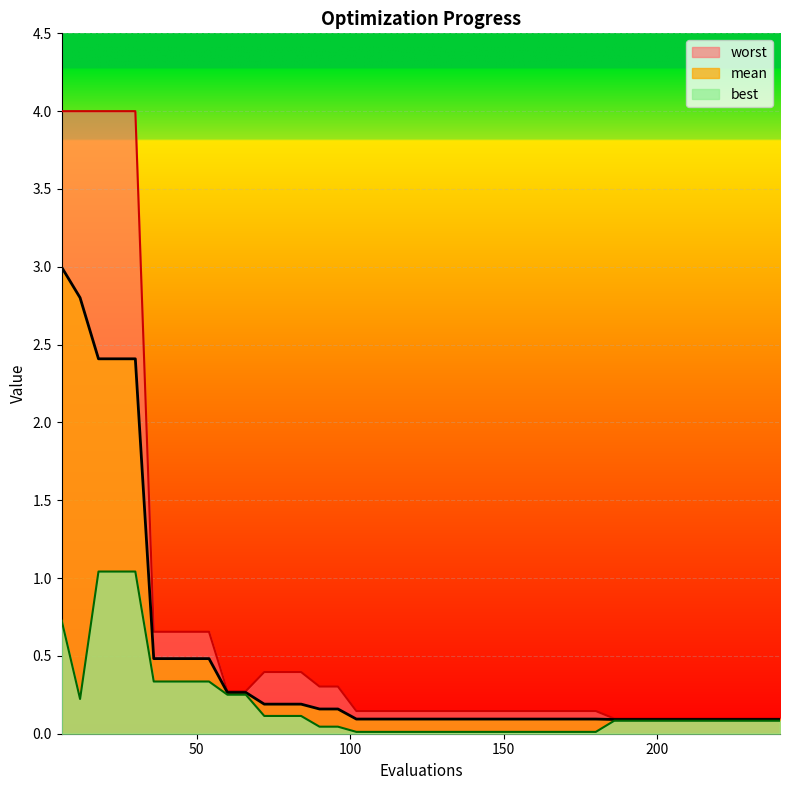

The worst series shows 0.1 at 240. True or false?

False